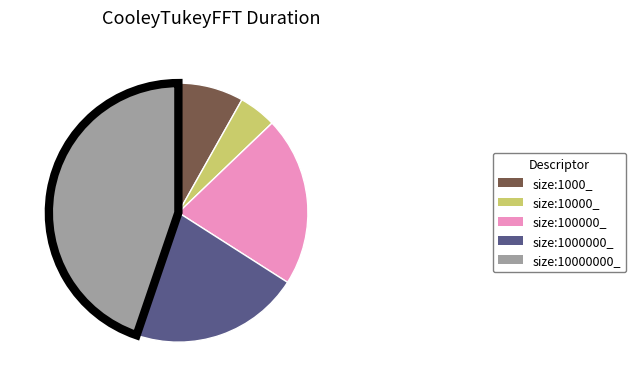

True or false: size:1000000_ accounts for 21% of the total.

True